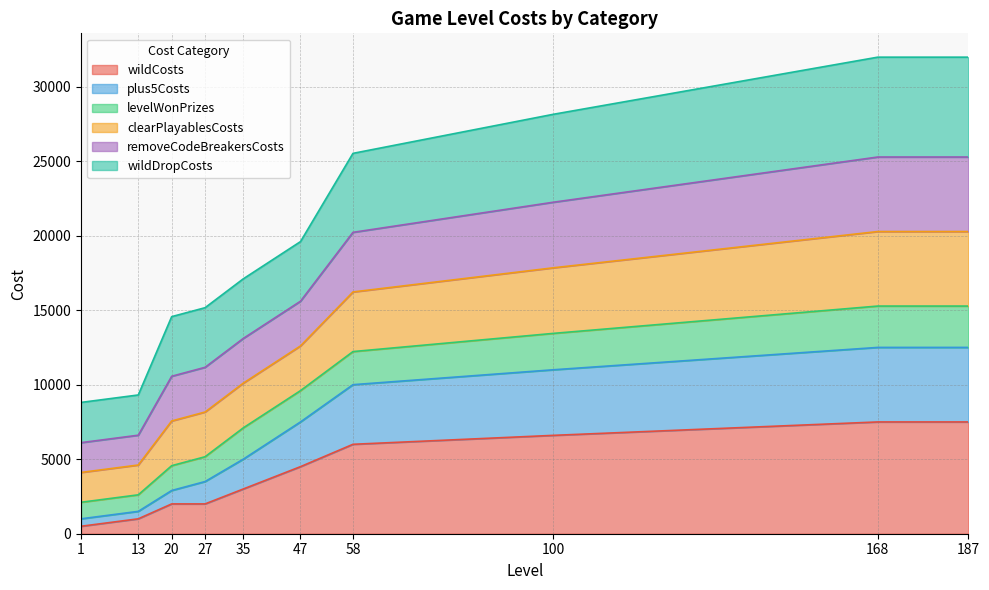

Does the chart have visible grid lines?

Yes